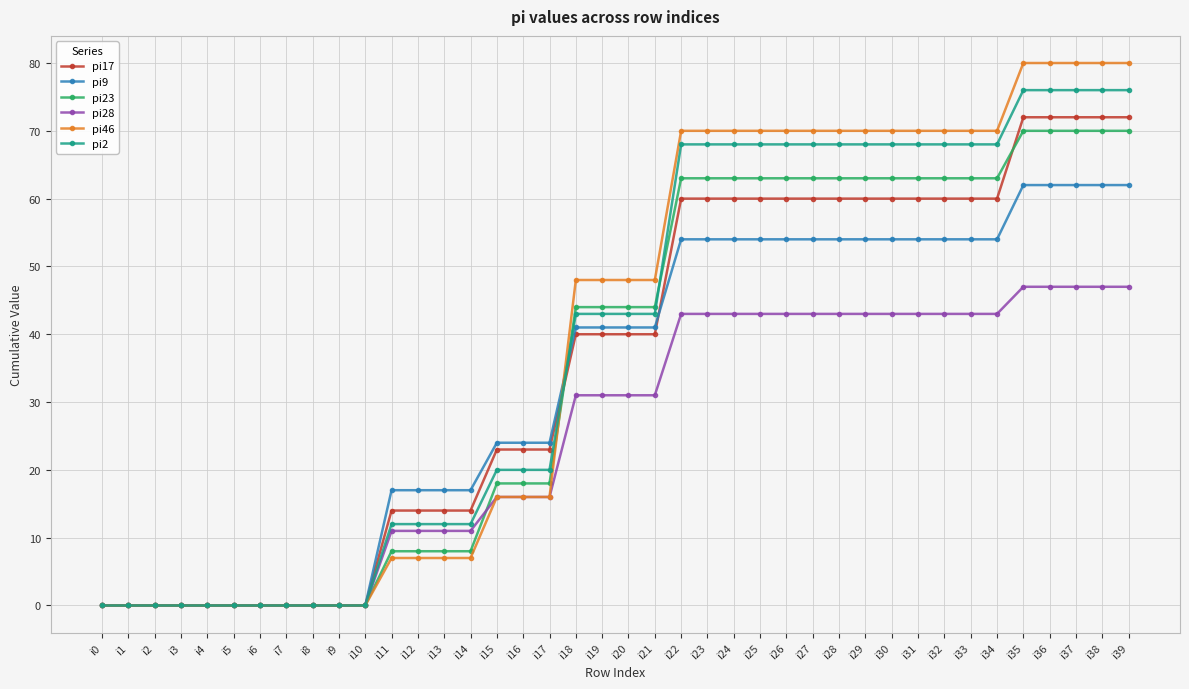

True or false: pi2 has a value of 0 at i5.

True